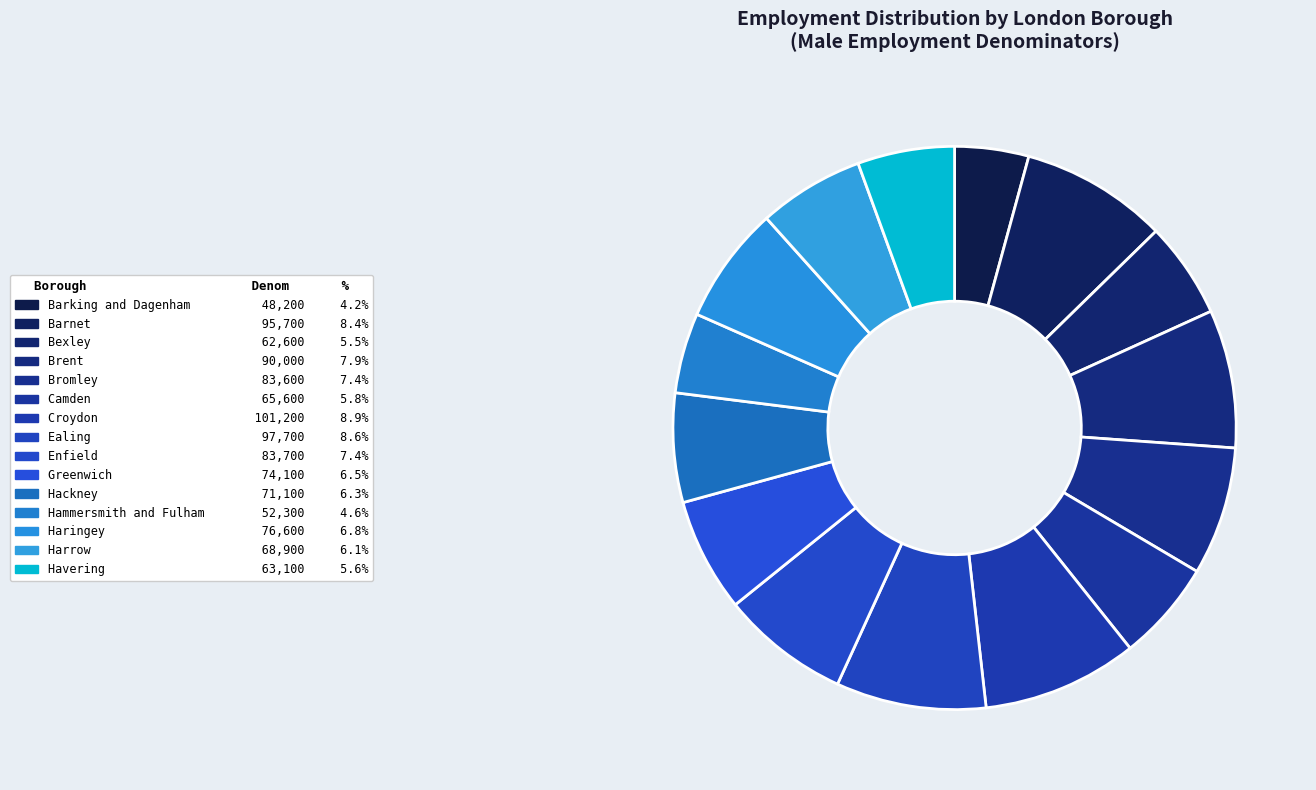

The Hammersmith and Fulham slice represents 5% of the pie. True or false?

True